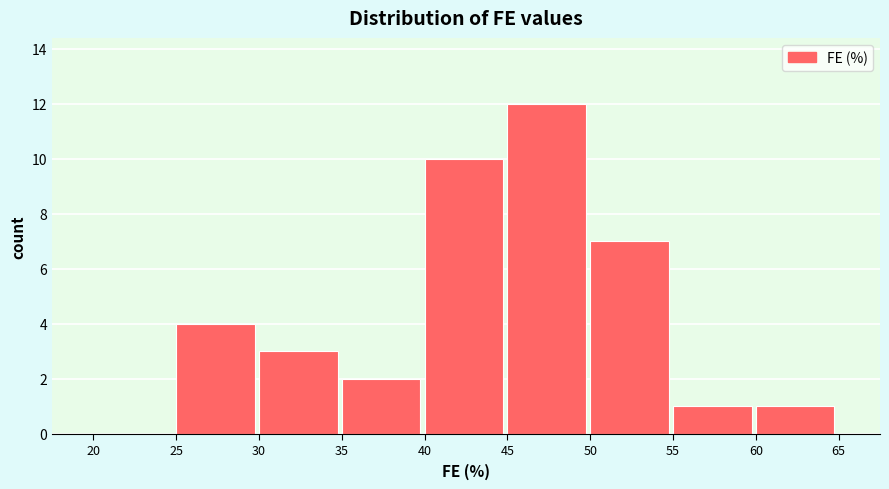

Over which range of the x-axis is the bar tallest?

45 to 50